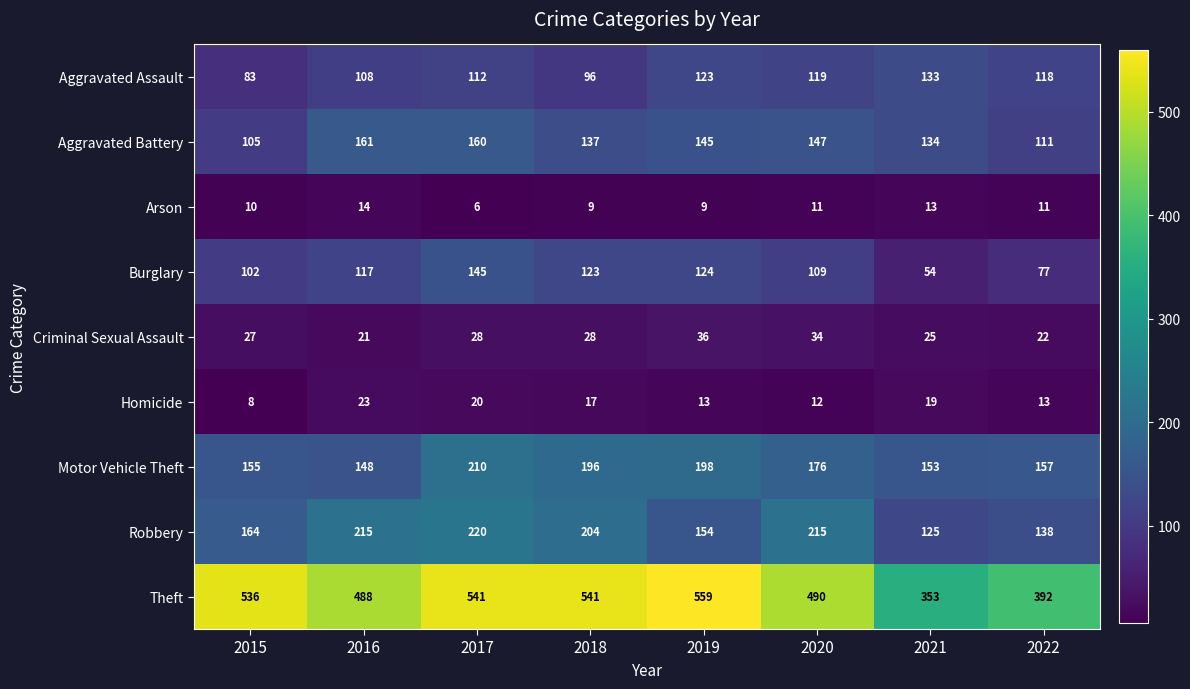

Read the Homicide value at 2016, to the nearest 10.

20